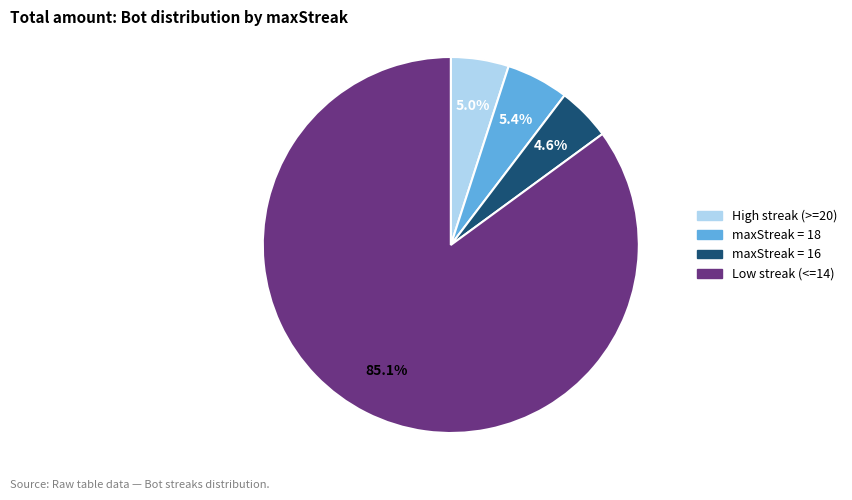

Does any single category account for the majority?

Yes